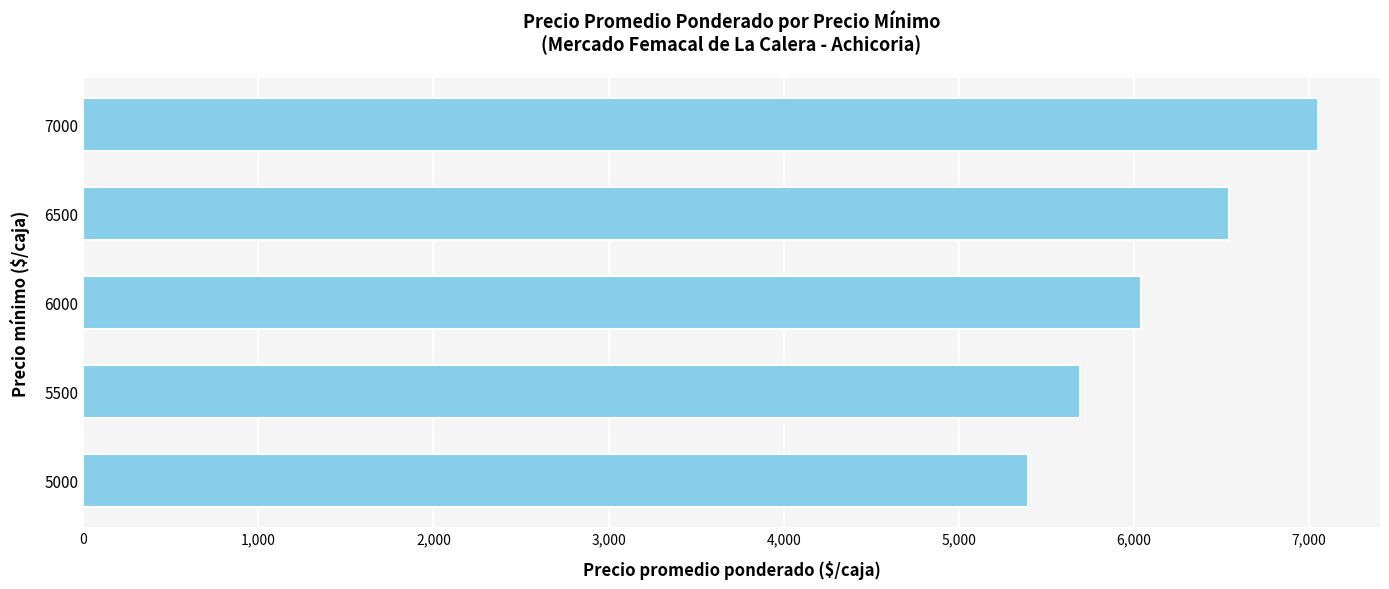

The chart shows a value of 11300 at 6500. True or false?

False